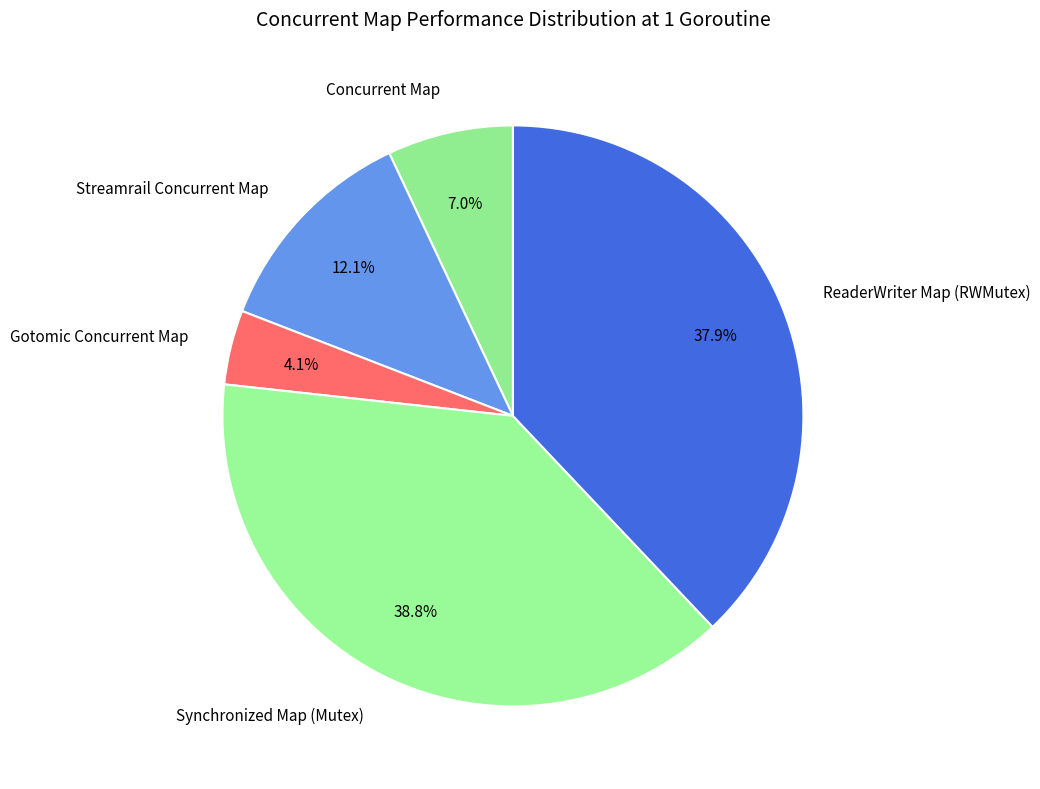

To the nearest percent, what is the difference between the Streamrail Concurrent Map and Synchronized Map (Mutex) slice percentages?

27%